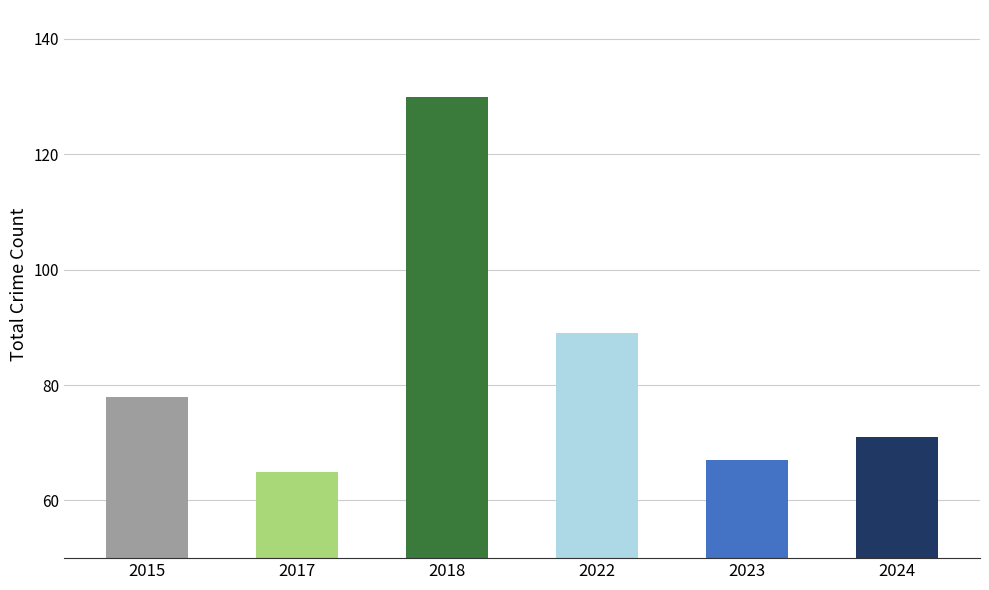

What is the change in value from 2017 to 2023?

+2